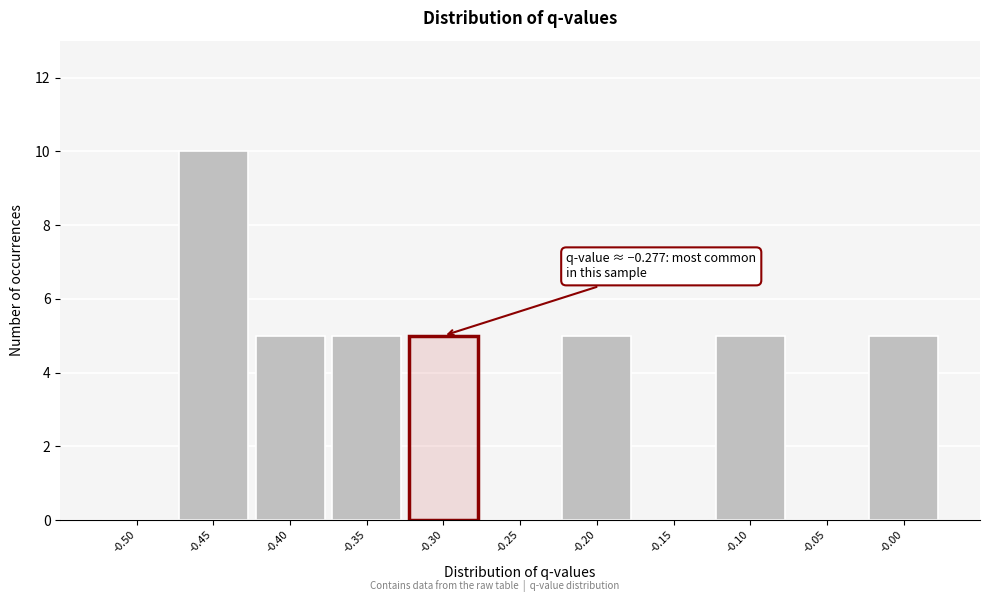

Reading left to right, what are all the values shown in this chart?

-0.50=0	-0.45=10	-0.40=5	-0.35=5	-0.30=5	-0.25=0	-0.20=5	-0.15=0	-0.10=5	-0.05=0	-0.00=5